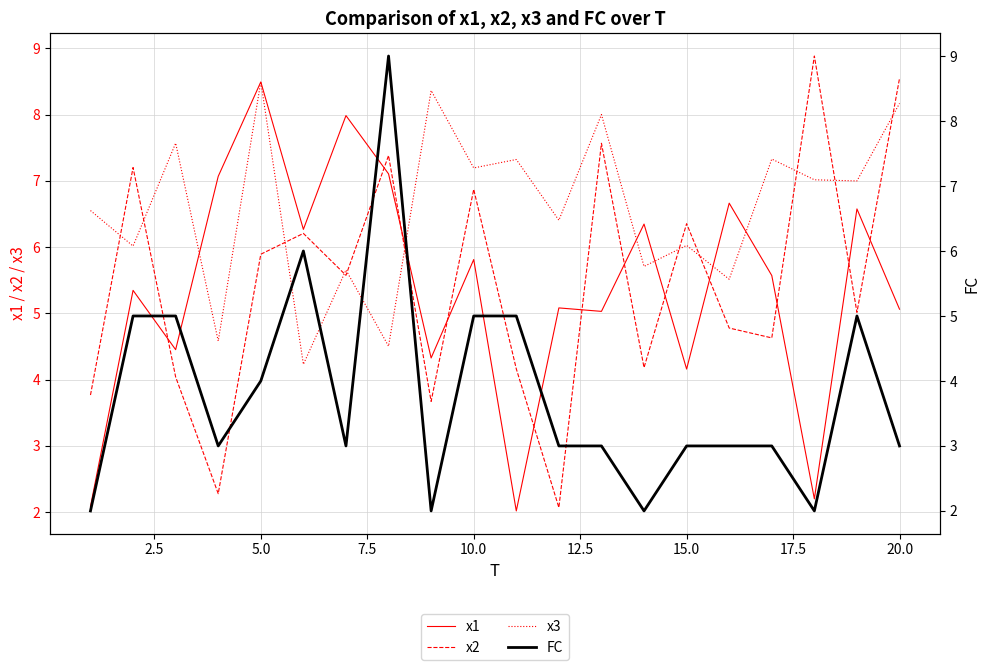

How many interior local valleys does the FC series have?

5